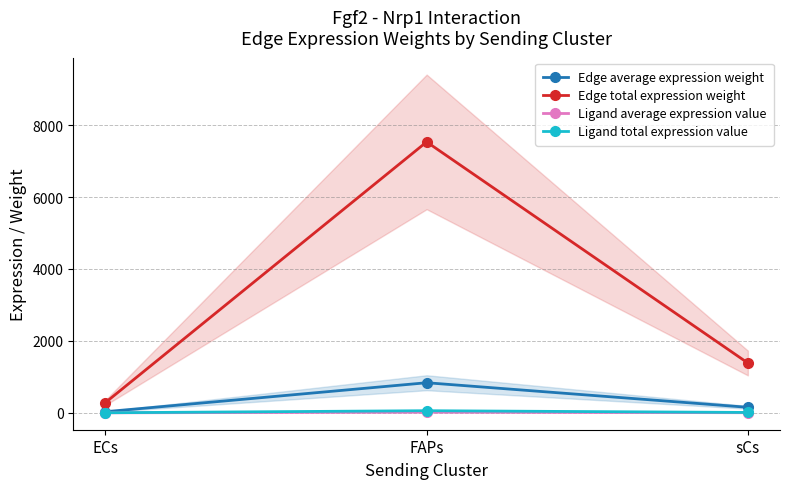

What is the minimum value for Ligand average expression value?

0.7